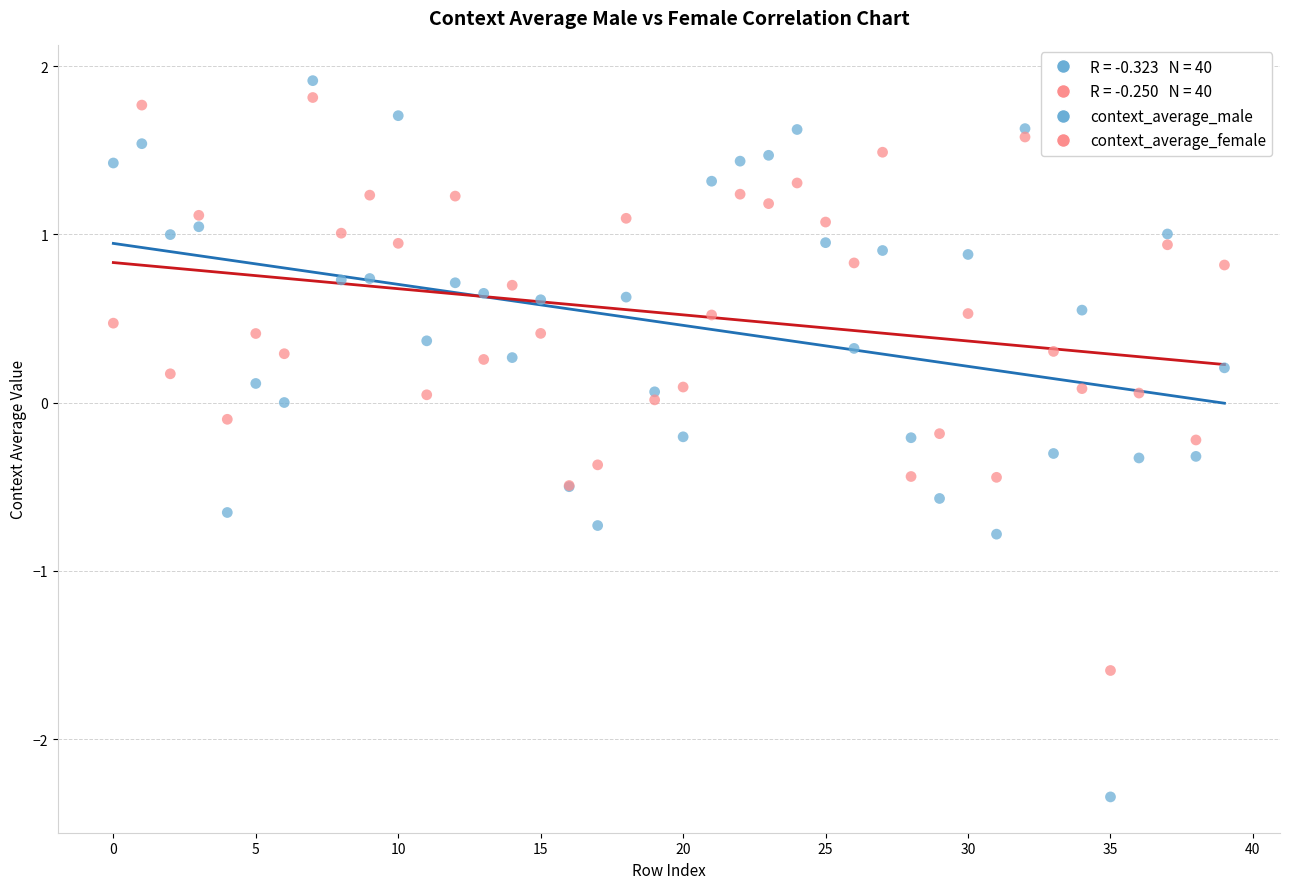

Which series has the widest spread of Y values?

context_average_male